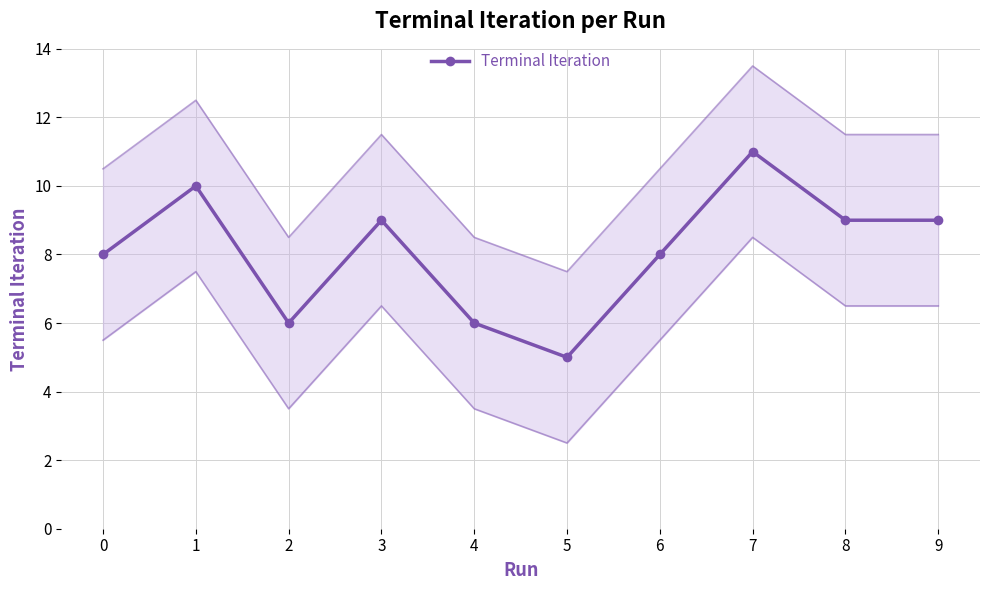

True or false: the data shows 4 at 4.

False